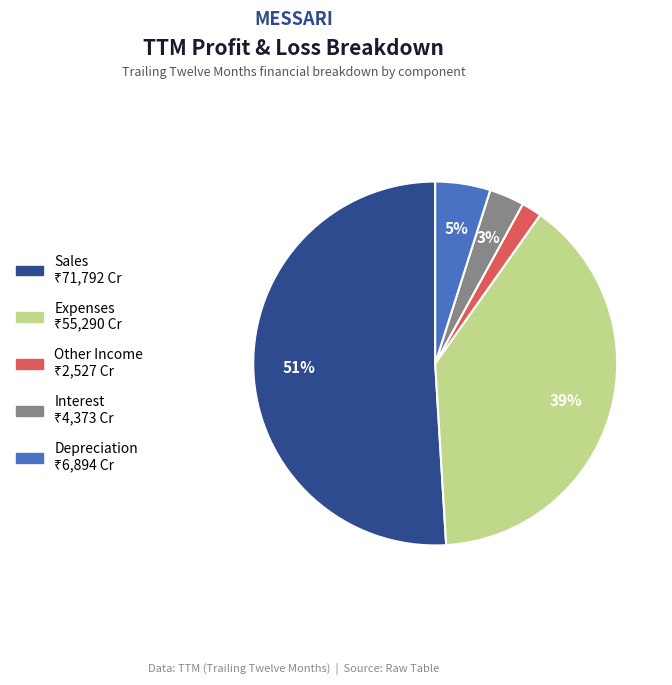

Count the number of slices in the pie.

5